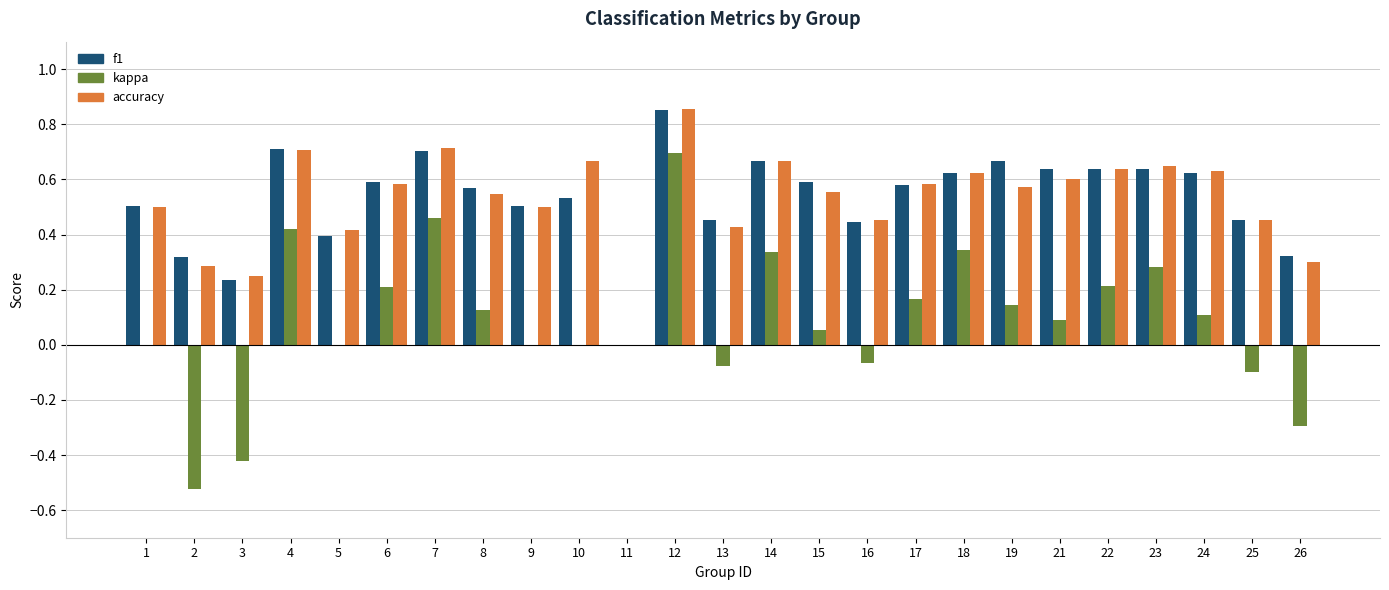

Between 9 and 25, which series saw the biggest shift?

kappa